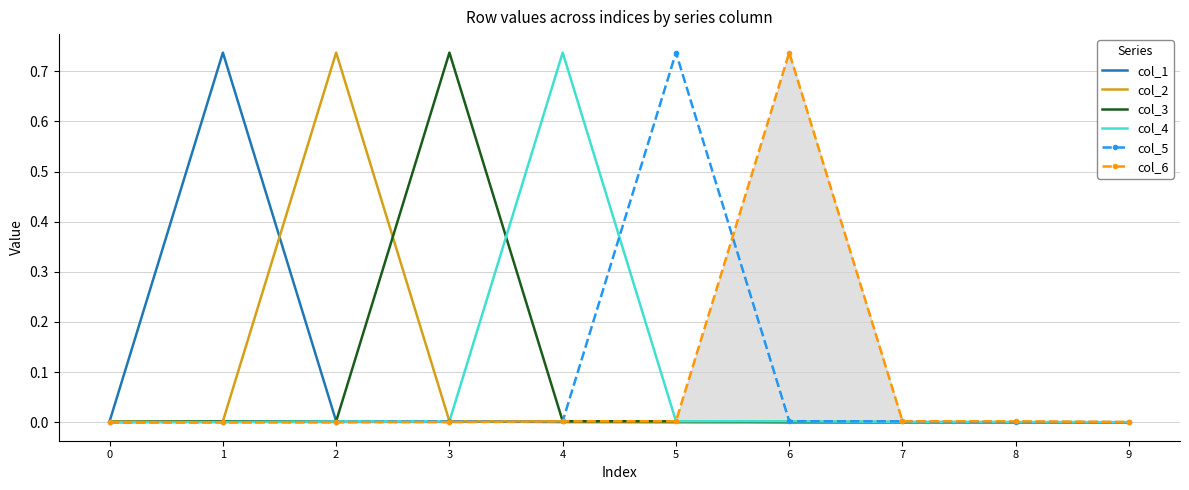

The value of col_5 at 6 is 0.0. True or false?

True